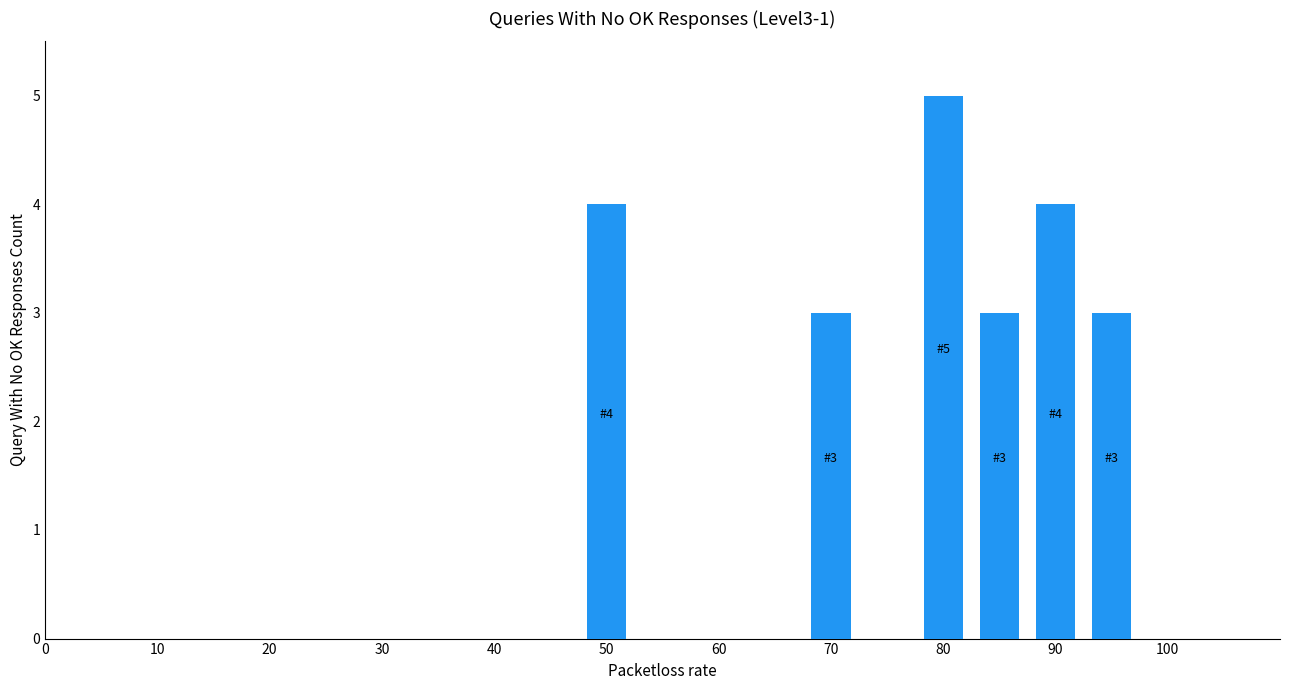

What is the sum of all values?

22